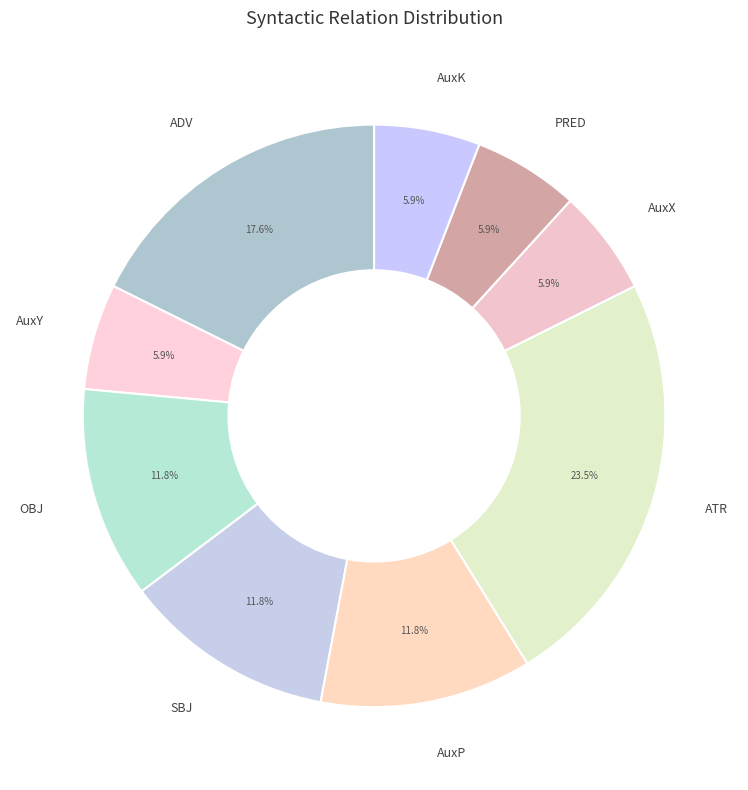

What is the ratio of the value at AuxX to the value at AuxP?

0.5